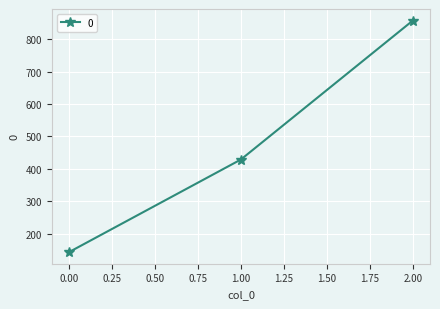

Reading left to right, what are all the values shown in this chart?

0.00=142.9	1.00=428.6	2.00=857.1